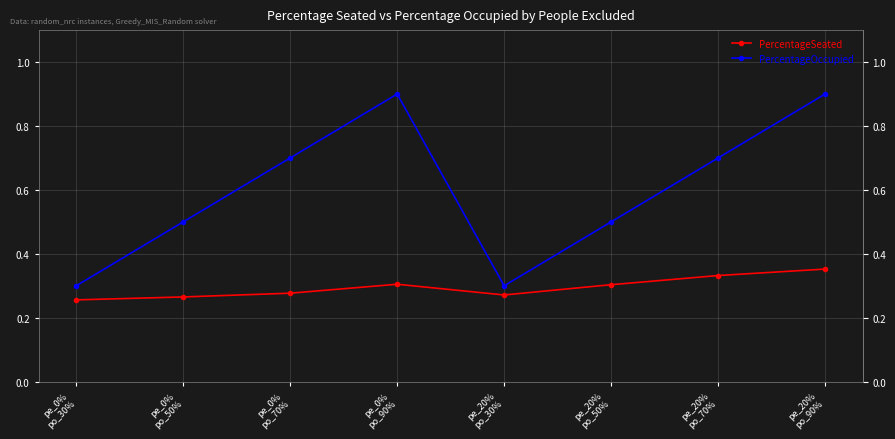

At which category is the sum across all series the highest?

pe_20%
po_90%